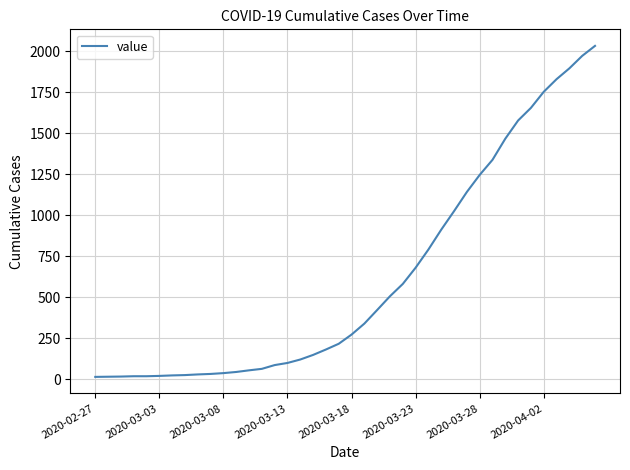

What is the maximum value shown in the chart?

2032